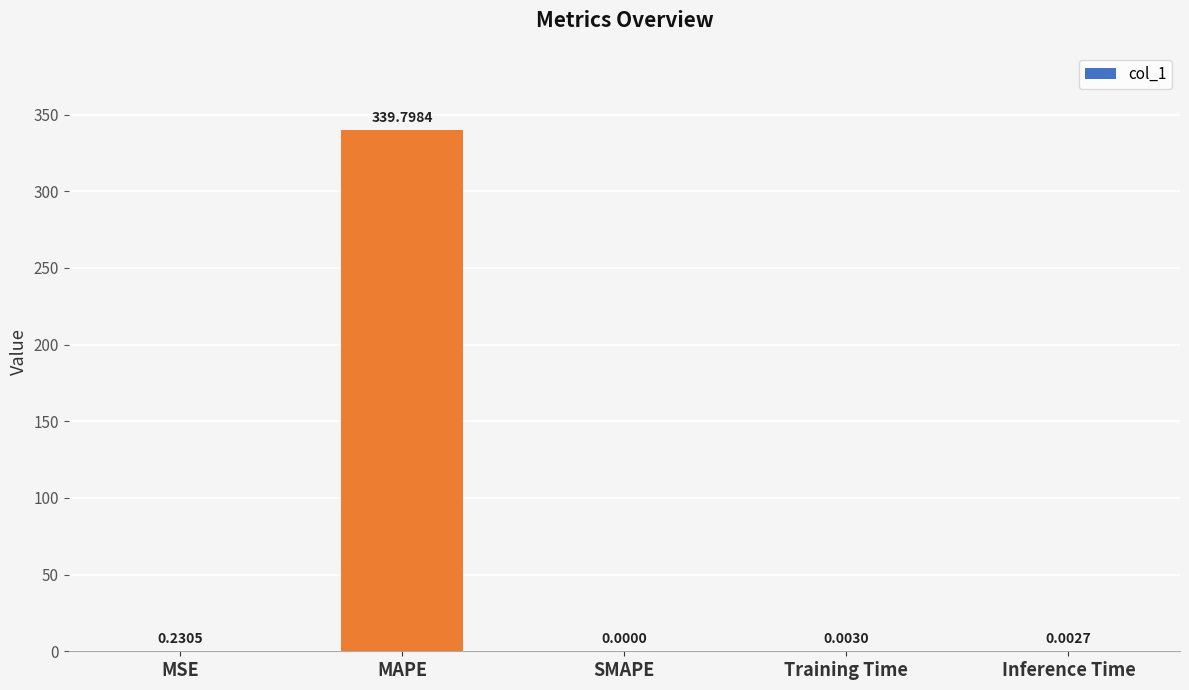

Where is the data nearest to the value 169?

MSE